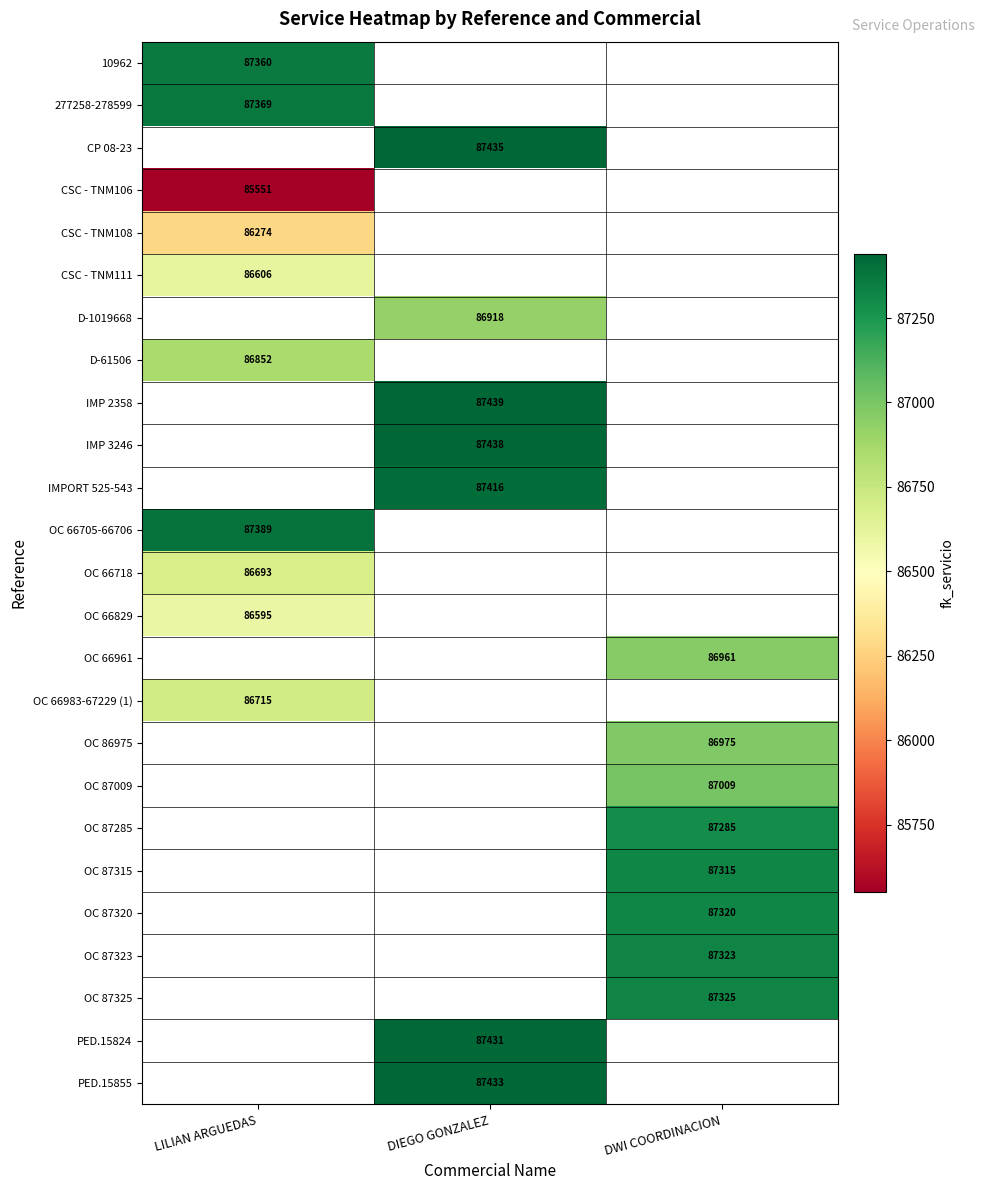

Which has a higher value, DWI COORDINACION or DIEGO GONZALEZ?

DIEGO GONZALEZ